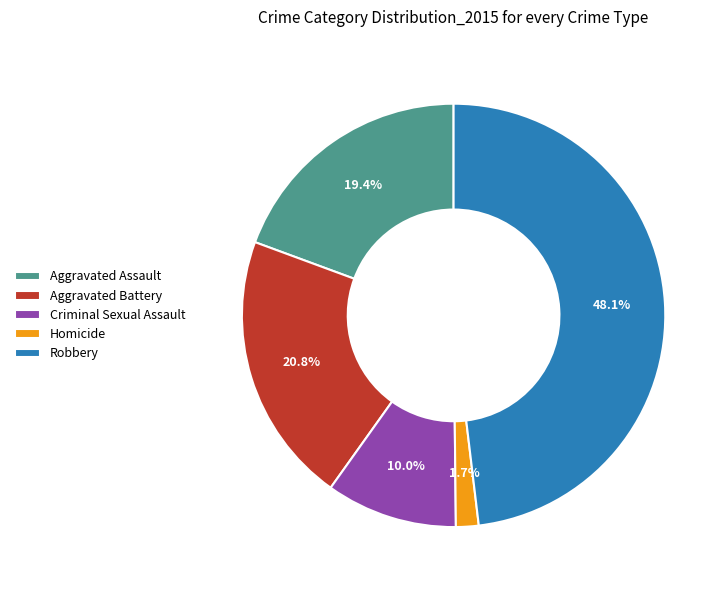

What percentage is the Robbery slice, to the nearest percent?

48%